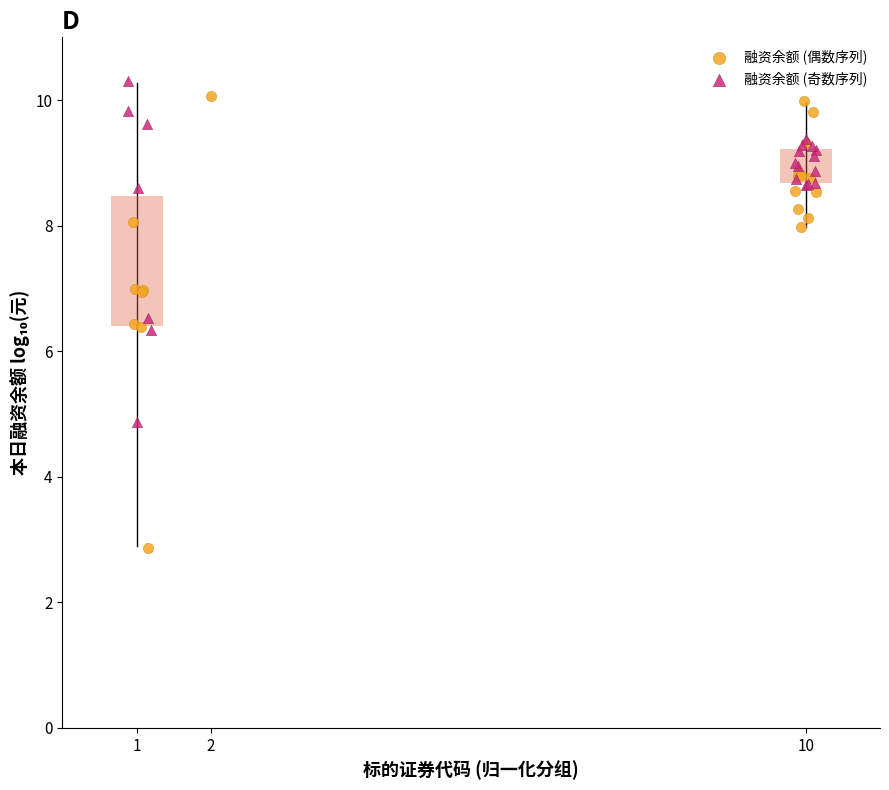

Which series contains the highest Y value?

融资余额 (奇数序列)